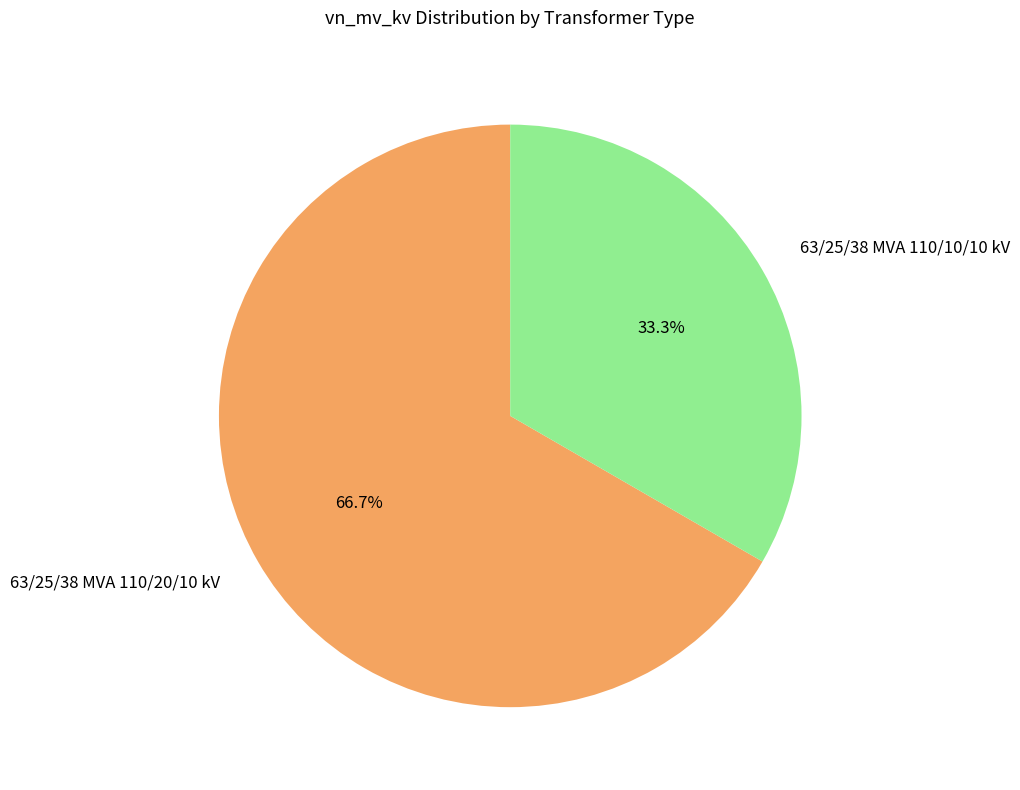

To the nearest percent, what percentage of the pie is 63/25/38 MVA 110/20/10 kV?

67%